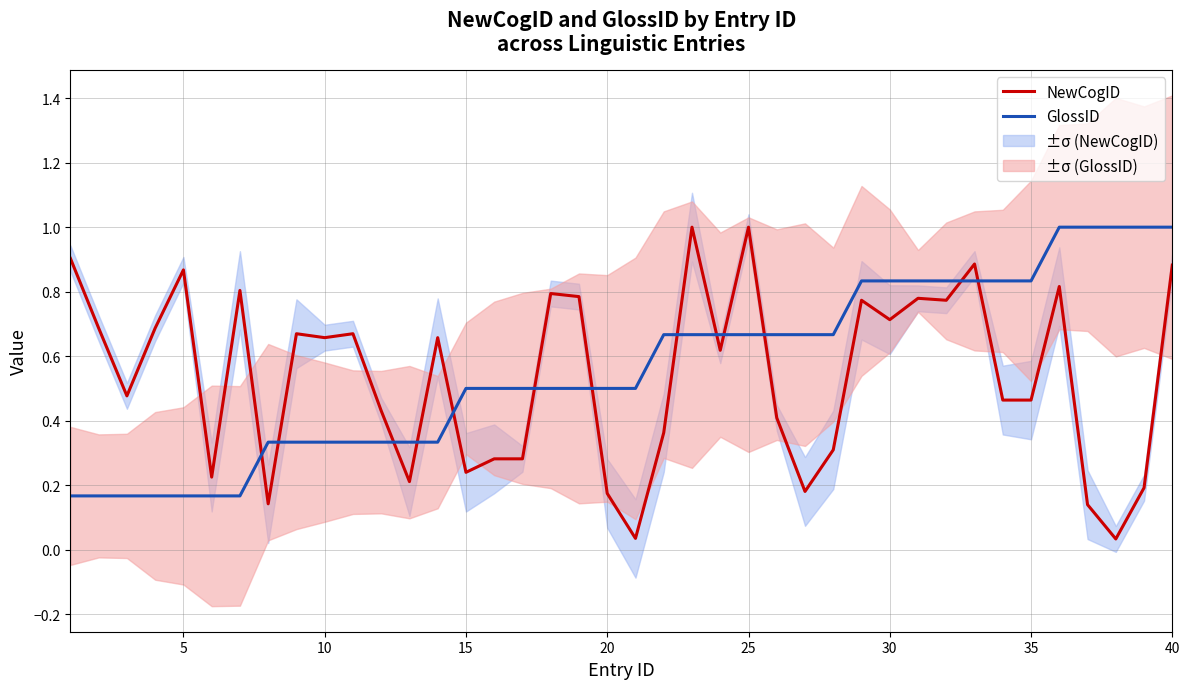

Reading left to right, what are all the values shown in this chart?

NewCogID: 0.9	0.7	0.5	0.7	0.9	0.2	0.8	0.1	0.7	0.7	0.7	0.4	0.2	0.7	0.2	0.3	0.3	0.8	0.8	0.2	0.0	0.4	1.0	0.6	1.0	0.4	0.2	0.3	0.8	0.7	0.8	0.8	0.9	0.5	0.5	0.8	0.1	0.0	0.2	0.9
GlossID: 0.2	0.2	0.2	0.2	0.2	0.2	0.2	0.3	0.3	0.3	0.3	0.3	0.3	0.3	0.5	0.5	0.5	0.5	0.5	0.5	0.5	0.7	0.7	0.7	0.7	0.7	0.7	0.7	0.8	0.8	0.8	0.8	0.8	0.8	0.8	1.0	1.0	1.0	1.0	1.0